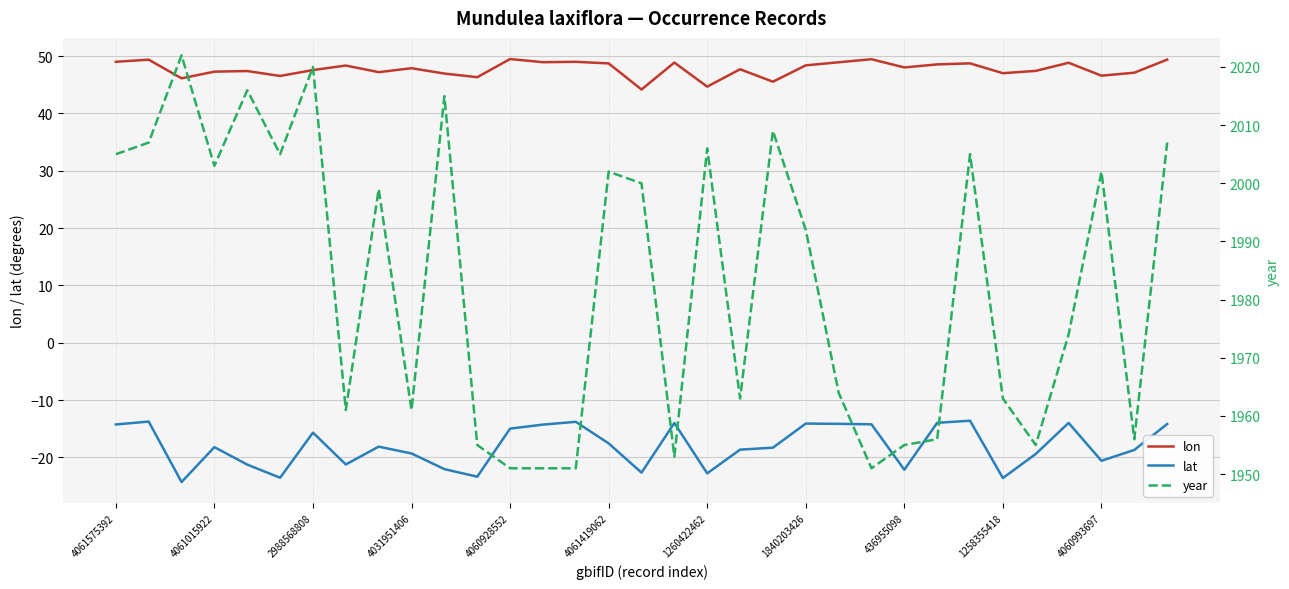

What is the highest value of the lon series?

49.5